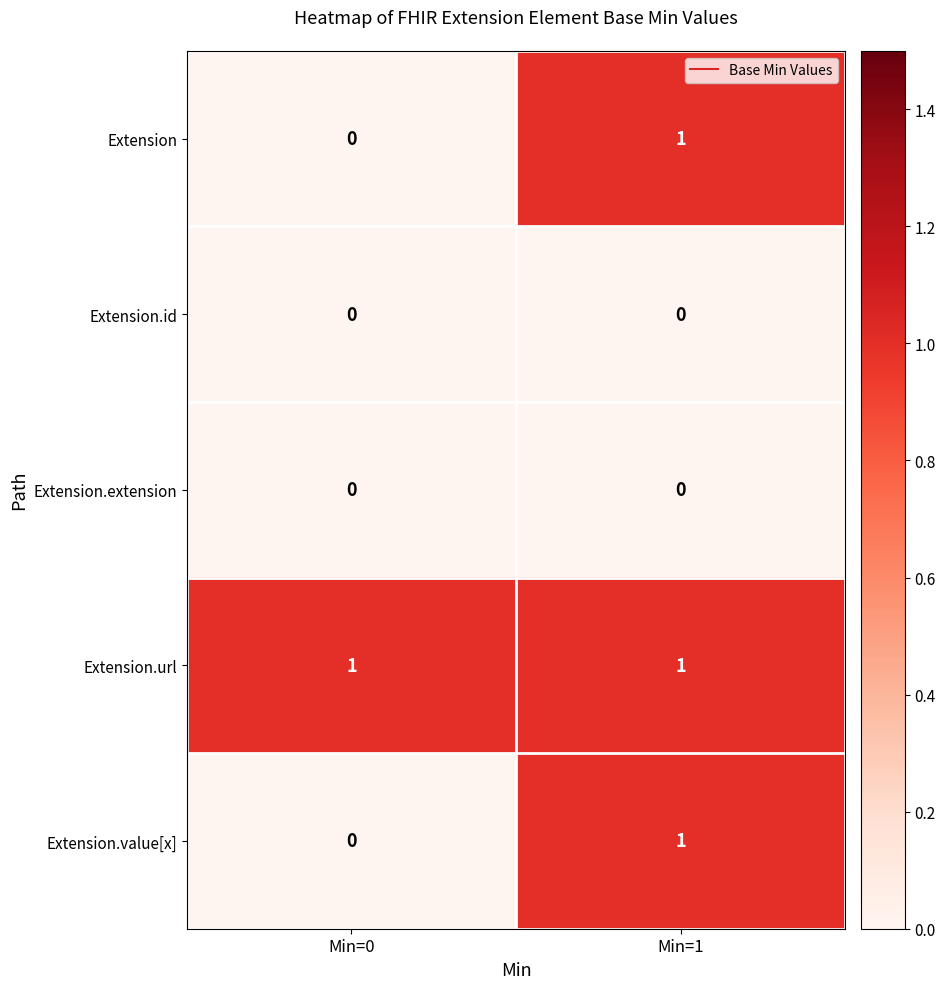

Reading left to right, extract all data points from this chart.

Extension: Min=0=0	Min=1=1
Extension.id: Min=0=0	Min=1=0
Extension.extension: Min=0=0	Min=1=0
Extension.url: Min=0=1	Min=1=1
Extension.value[x]: Min=0=0	Min=1=1